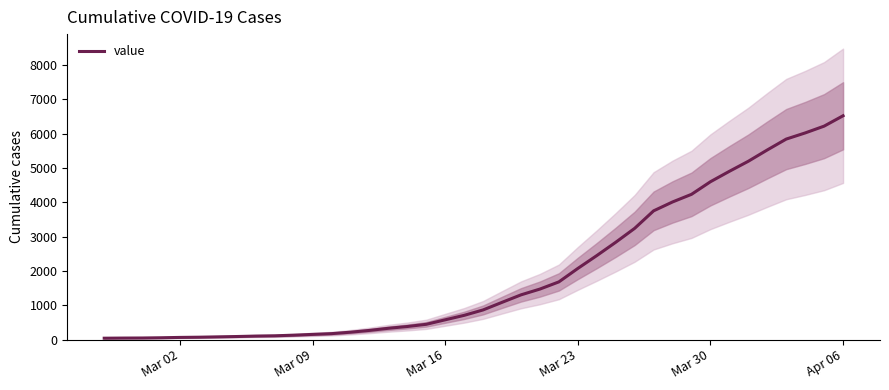

Which category has the highest value in the value series?

Apr 06